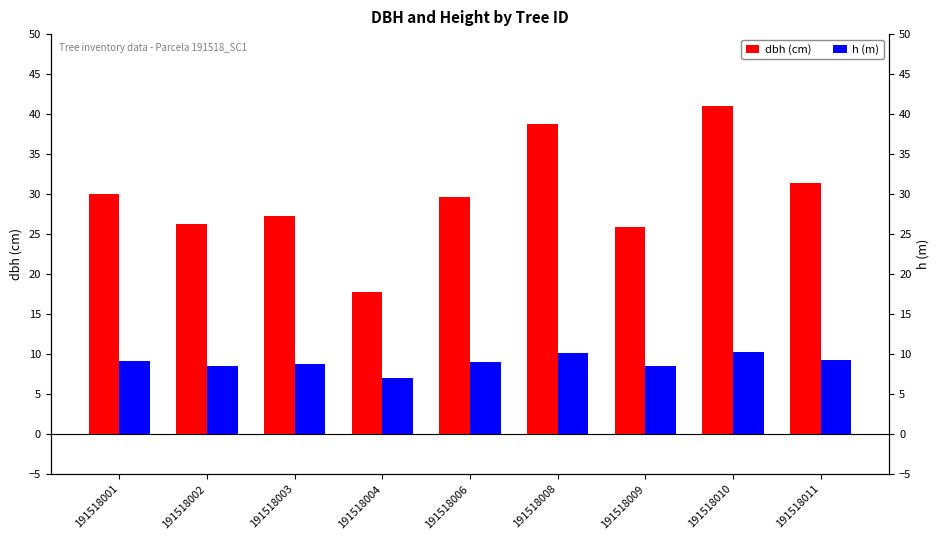

Does the chart contain stacked bars?

No